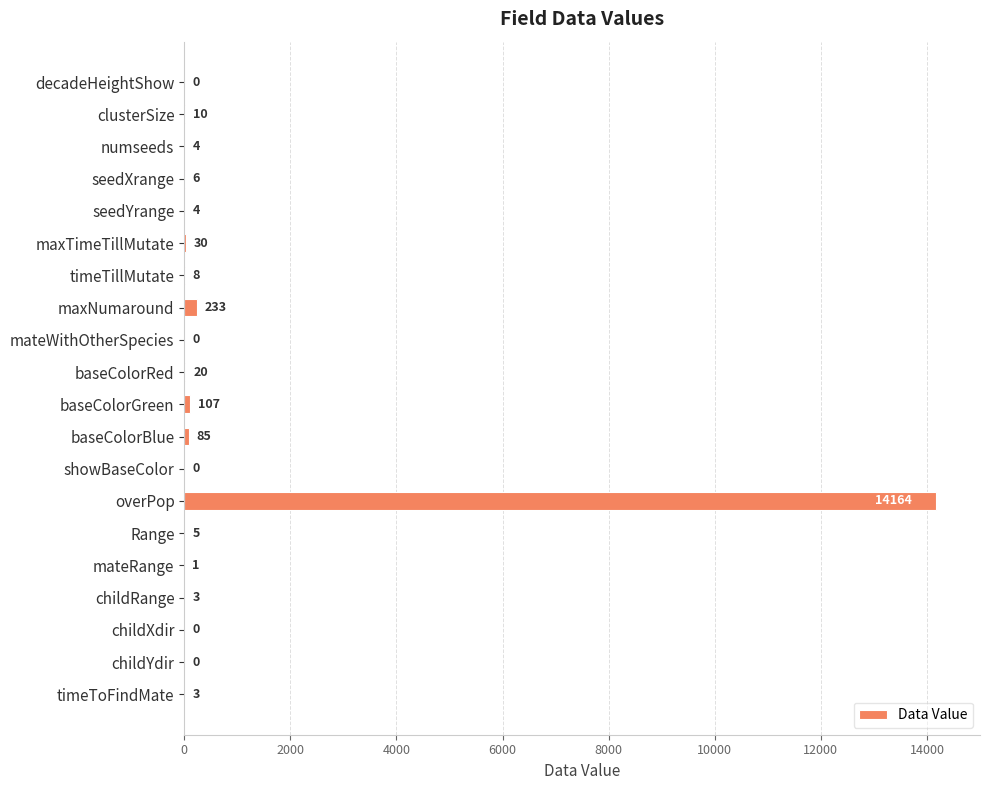

True or false: the data shows 8818 at mateWithOtherSpecies.

False